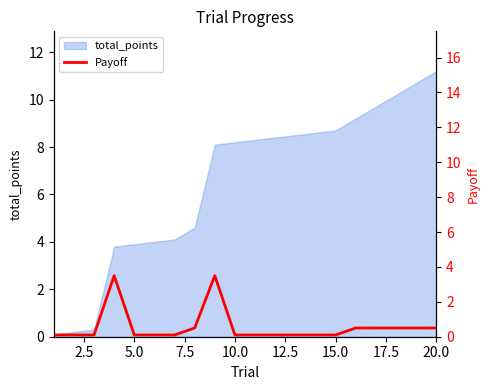

Is it true that total_points equals 3.9 at 5.0?

True